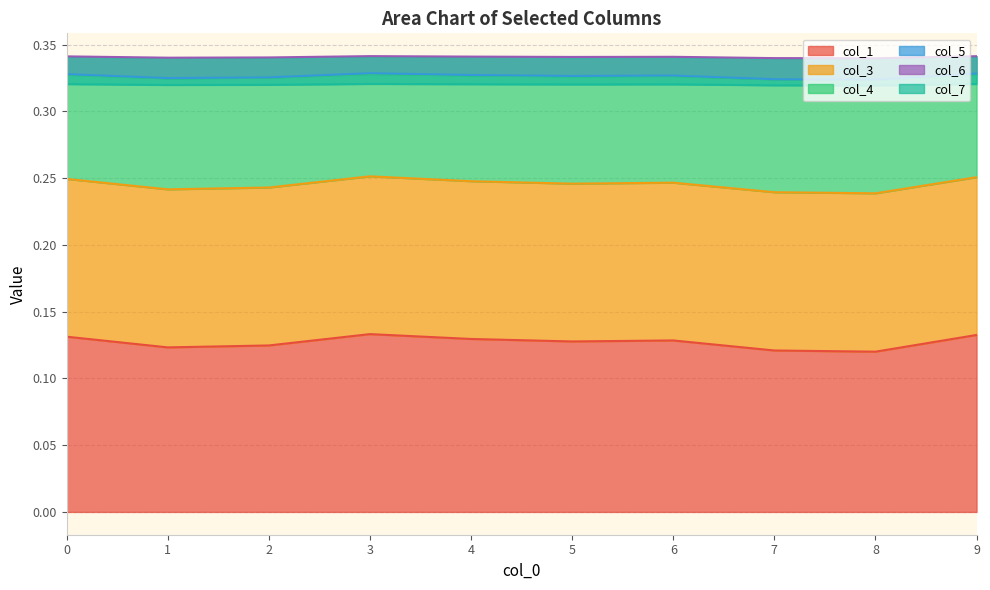

At which category is the sum across all series the highest?

3